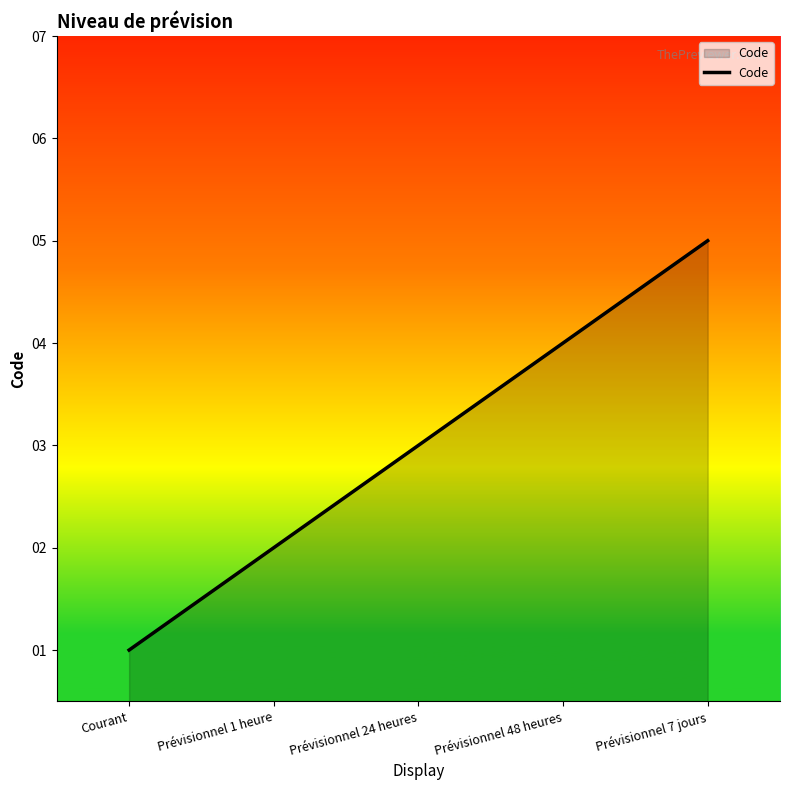

What is the sum of the values at Prévisionnel 24 heures and Prévisionnel 7 jours?

8